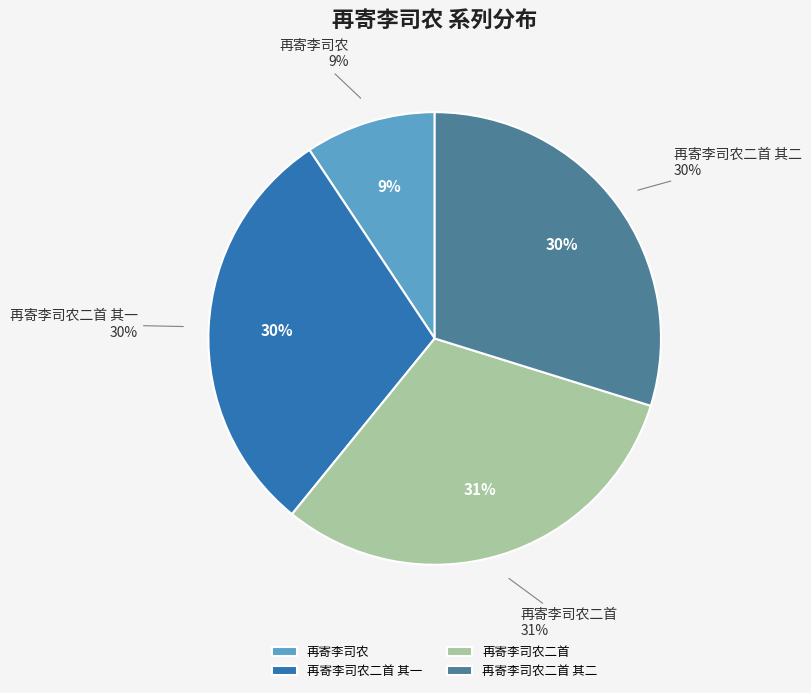

To the nearest percent, what is the difference between the largest and smallest slice percentages?

22%